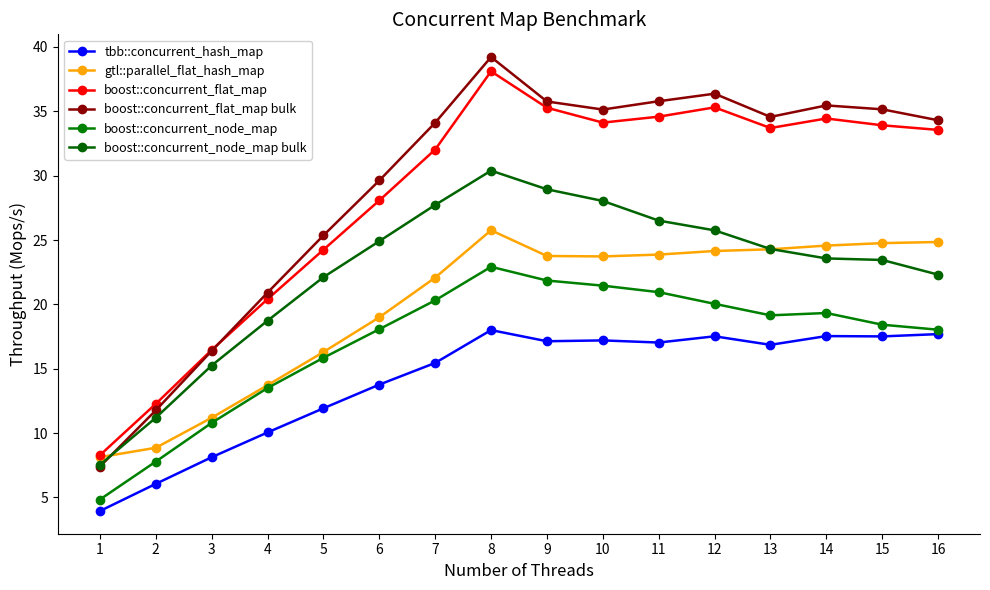

Is it true that boost::concurrent_node_map equals 5.2 at 15?

False